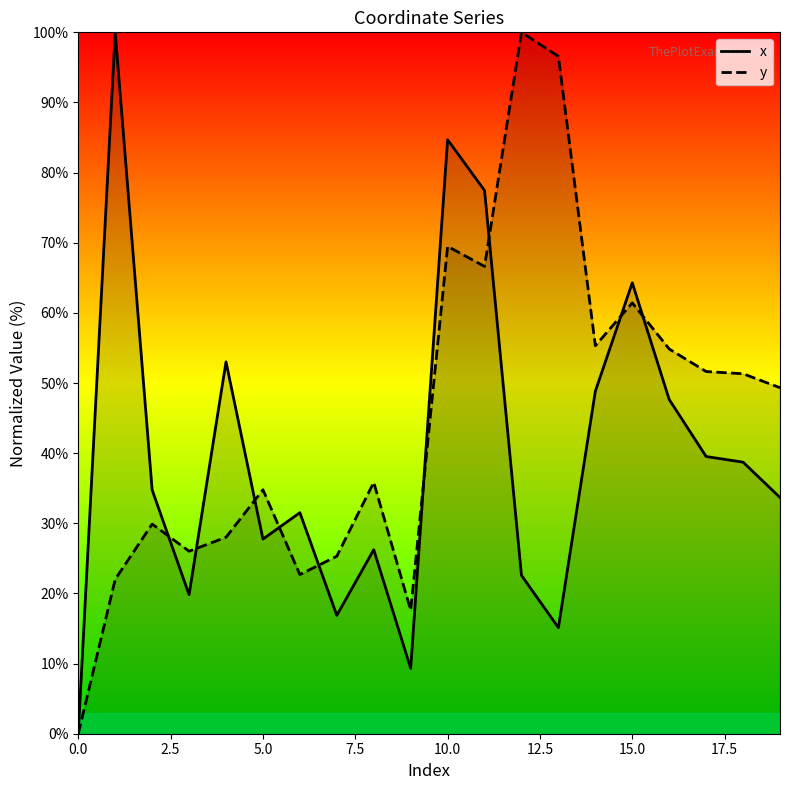

What is the value of the y point at the 8th from the left?

25.3